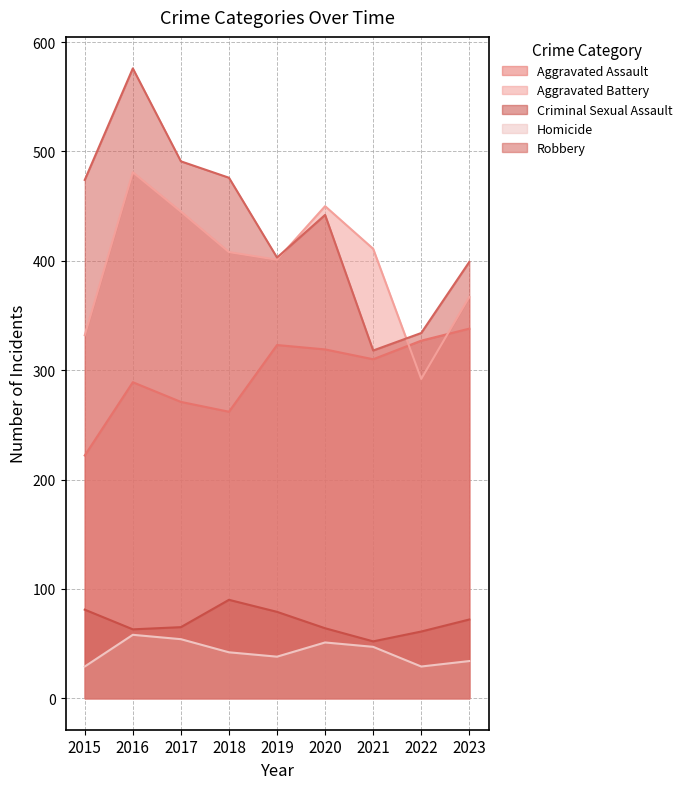

Reading left to right, what are all the values shown in this chart?

Aggravated Assault: 222	289	271	262	323	319	310	327	338
Aggravated Battery: 332	481	445	408	401	450	411	292	367
Criminal Sexual Assault: 81	63	65	90	79	64	52	61	72
Homicide: 29	58	54	42	38	51	47	29	34
Robbery: 474	576	491	476	403	442	318	334	399